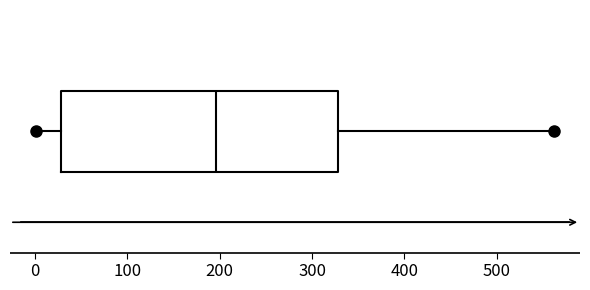

Where does the median line of the box sit on the x-axis? The values are not printed on the chart, so give them approximately, as read against the axis.

200